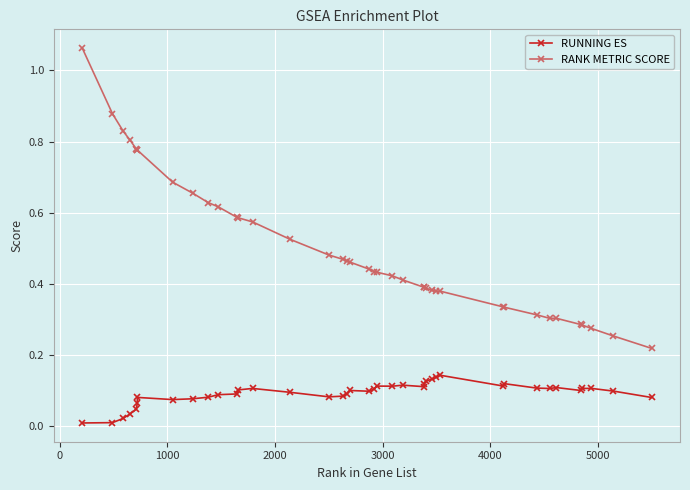

True or false: RUNNING ES has more than 2 interior local peaks.

True